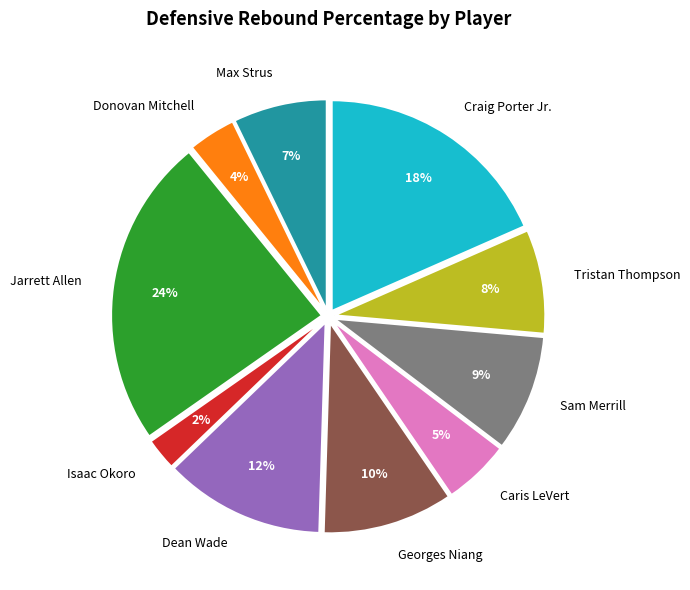

To the nearest percent, what is the average slice percentage?

10%